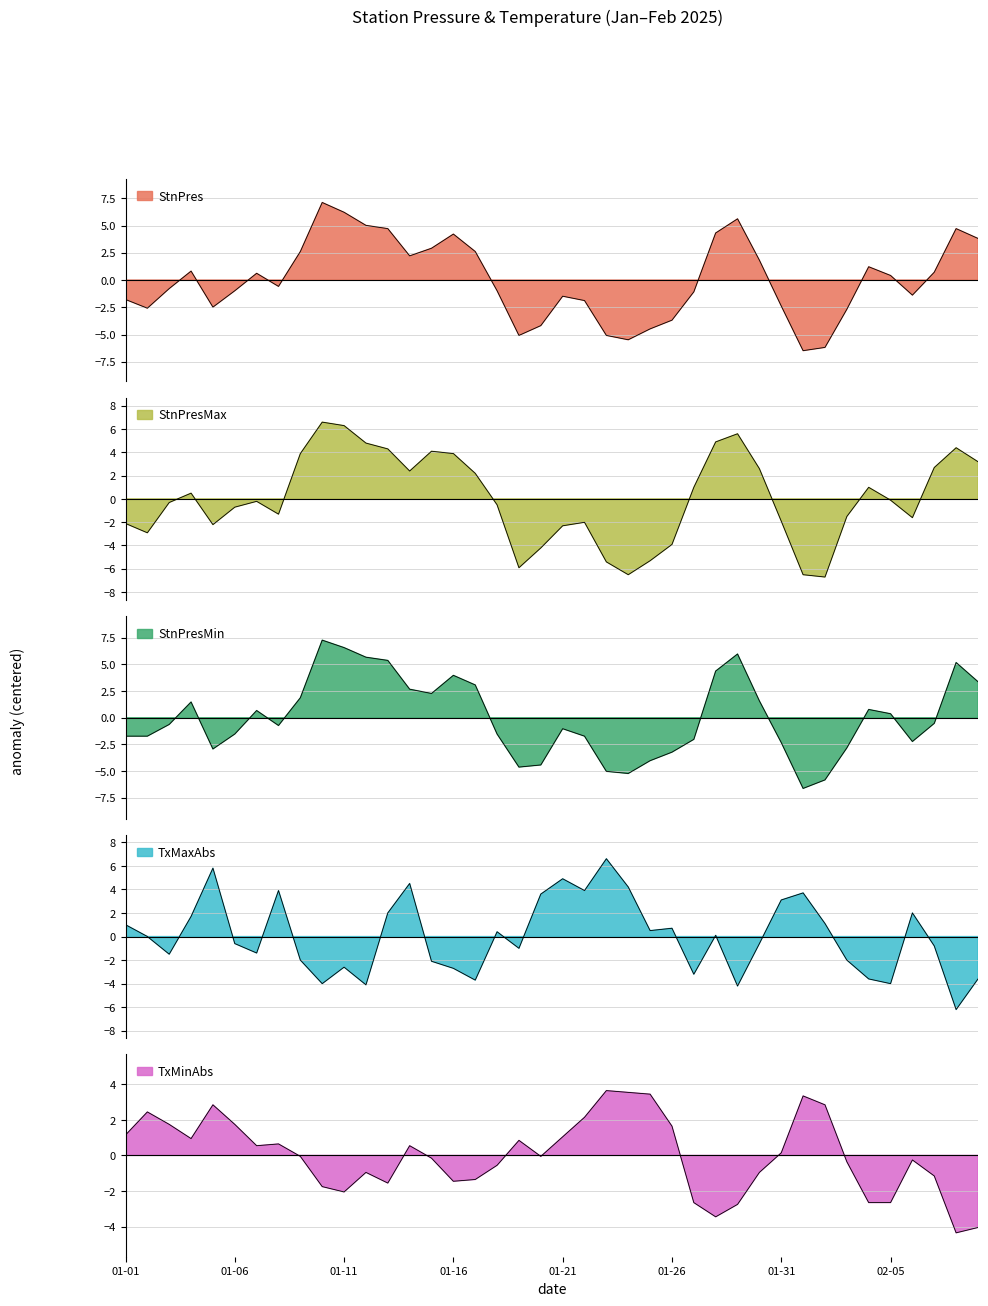

What is the difference between the StnPresMin values at 2025-02-01 and 2025-02-03?

3.8